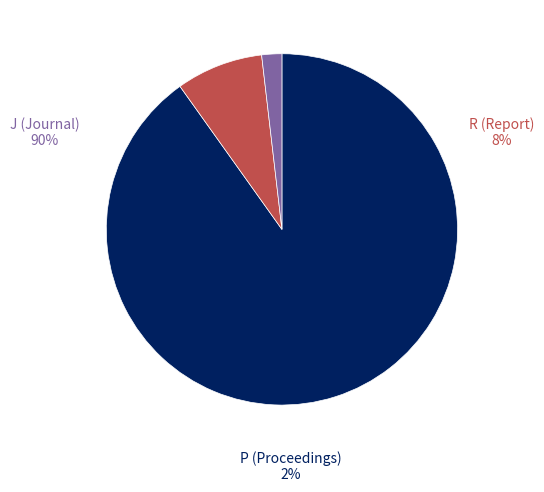

What percentage is the R slice, to the nearest percent?

8%